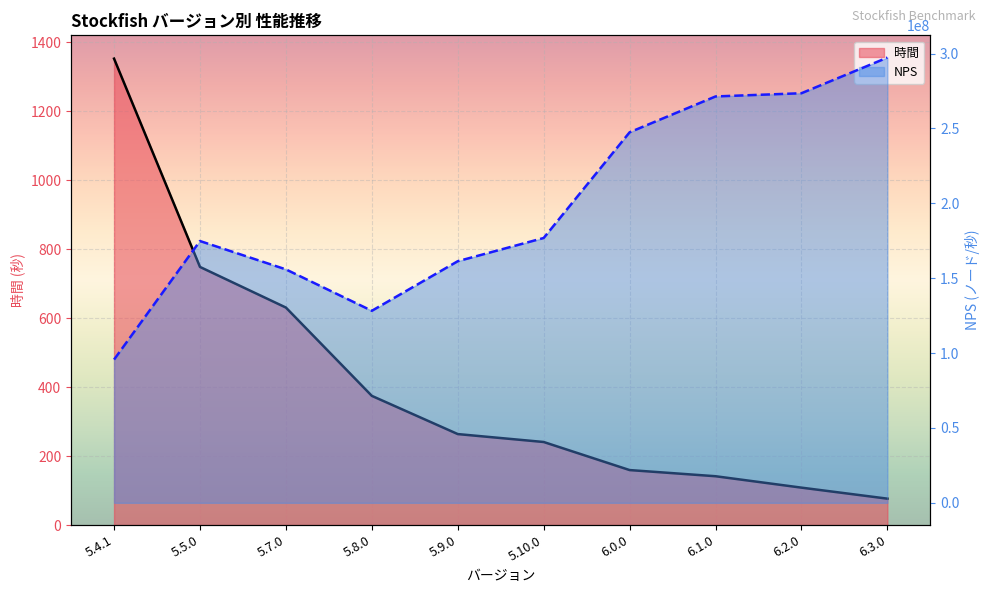

What are all the series names shown in the legend?

時間, NPS